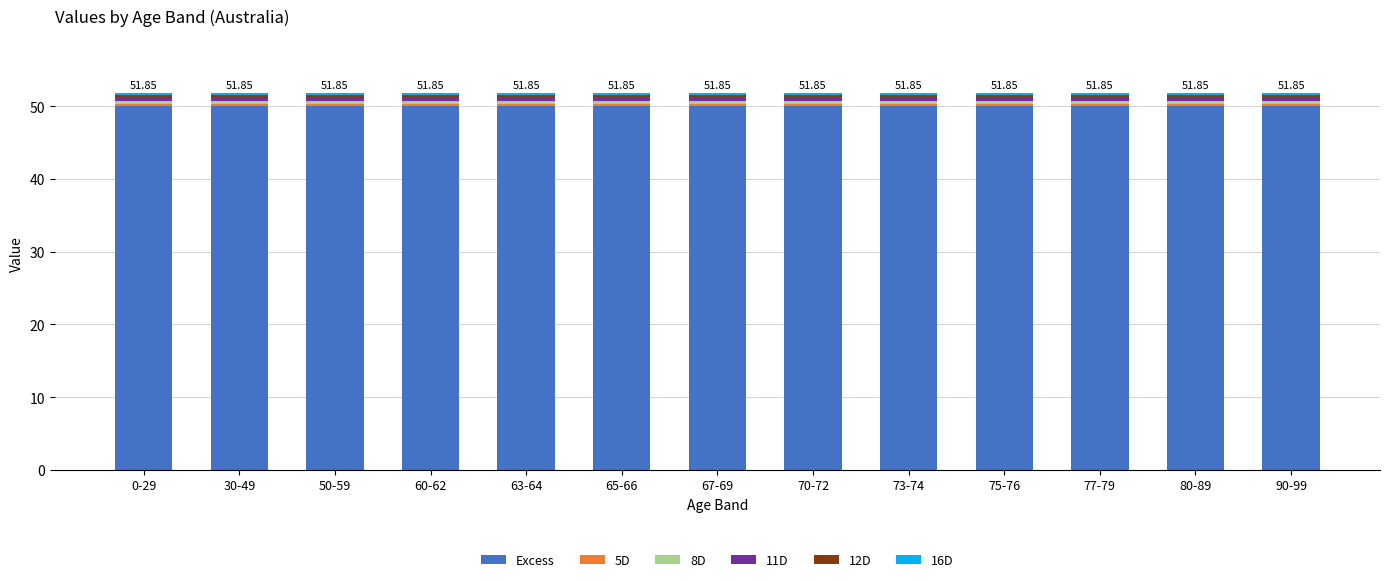

How many bars are there in total?

13